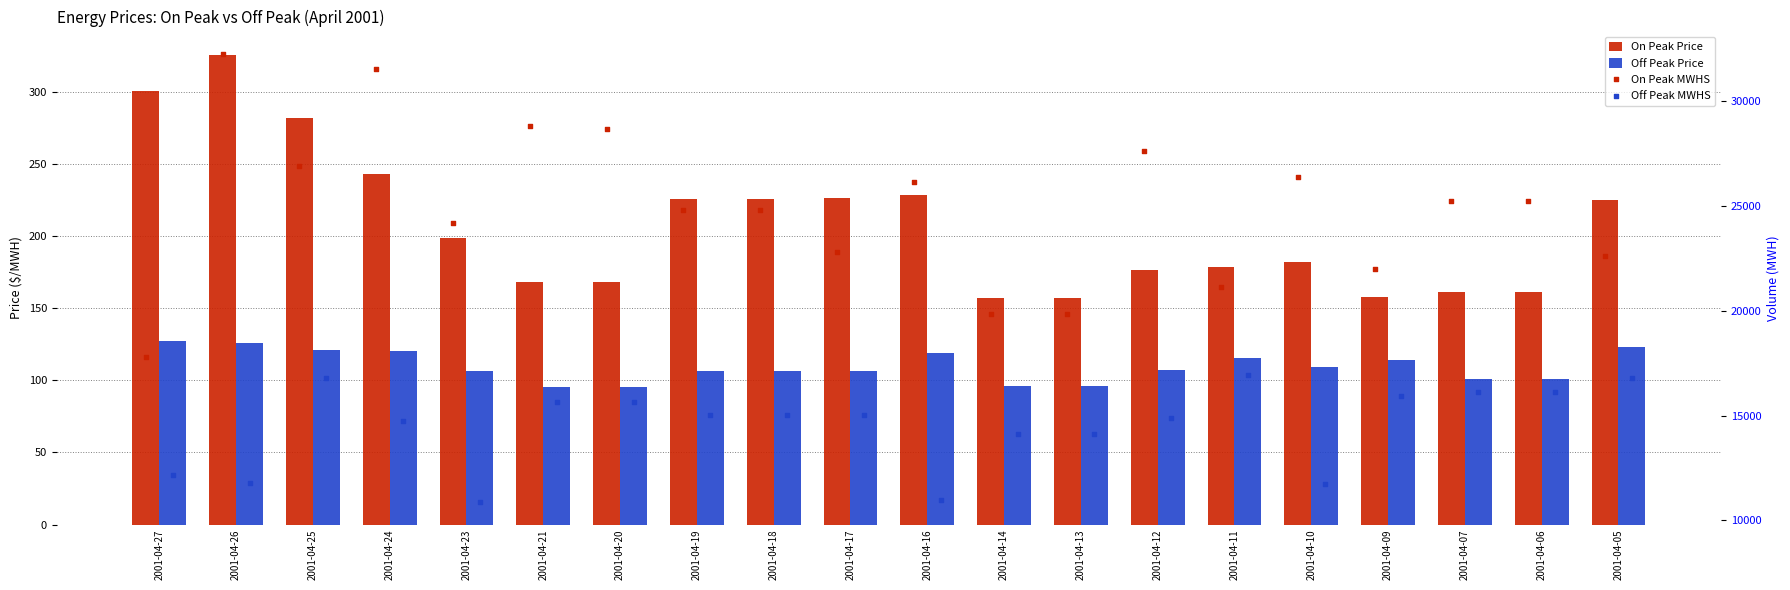

At which category is the sum across all series the highest?

2001-04-24